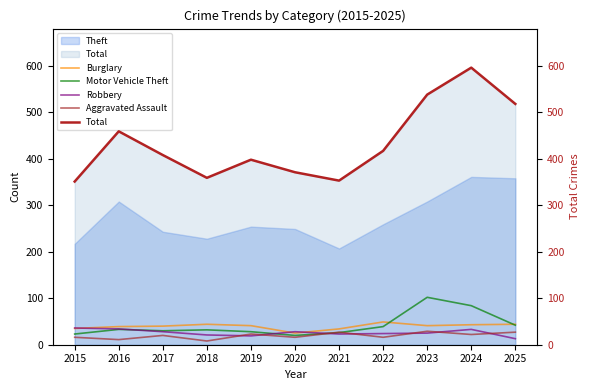

How many lines are shown in the chart?

5